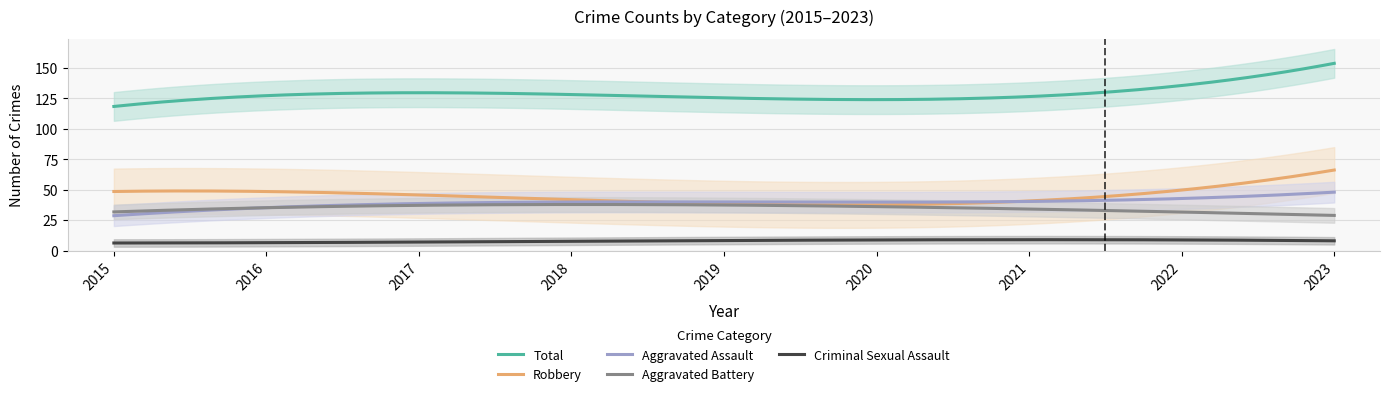

True or false: Total and Robbery cross at least once.

False